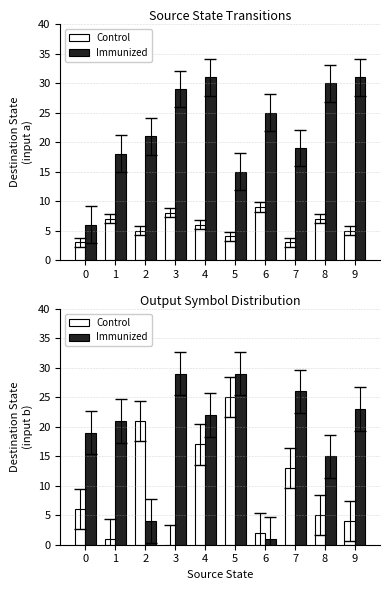

Reading right to left, transcribe all the data shown in this chart.

Control: 4	5	13	2	25	17	0	21	1	6
Immunized: 23	15	26	1	29	22	29	4	21	19